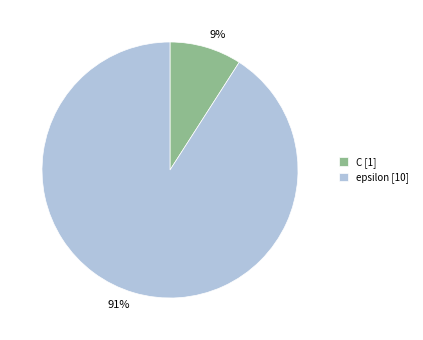

How many slices are in this pie chart?

2